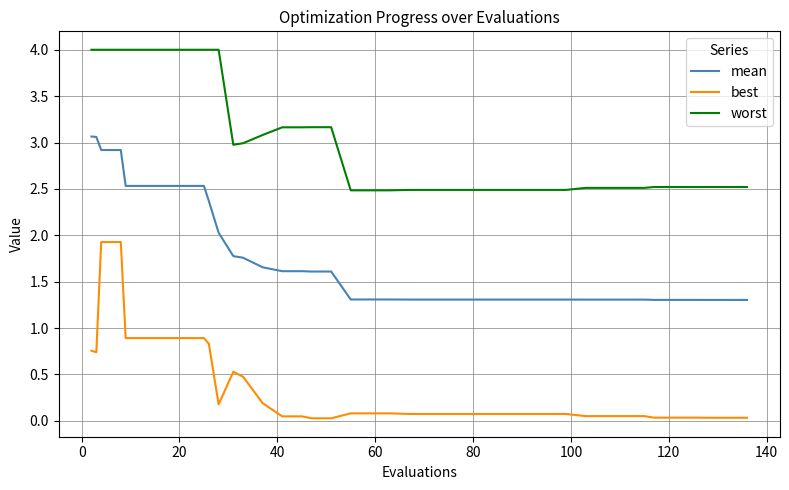

Which series has the largest total across all categories?

worst